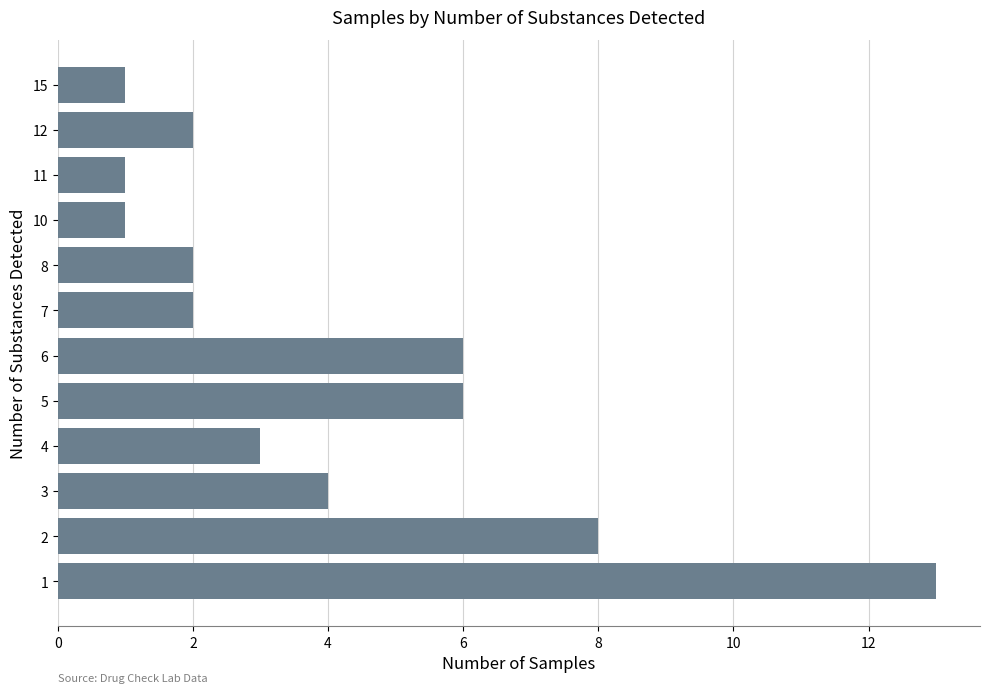

What is the maximum value shown in the chart?

13